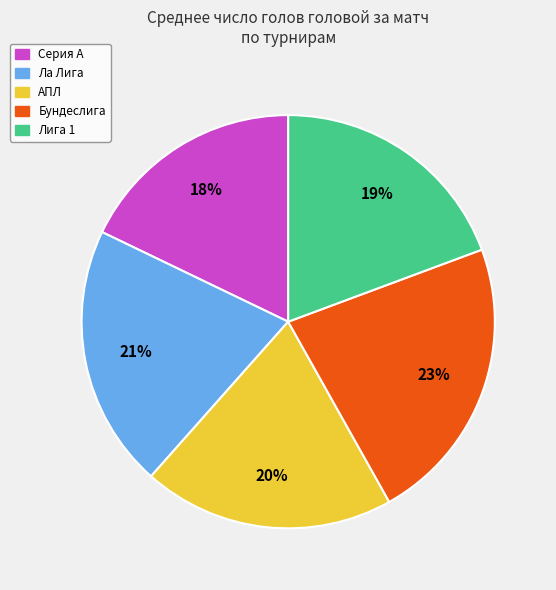

Between Лига 1 and Ла Лига, which is larger?

Ла Лига